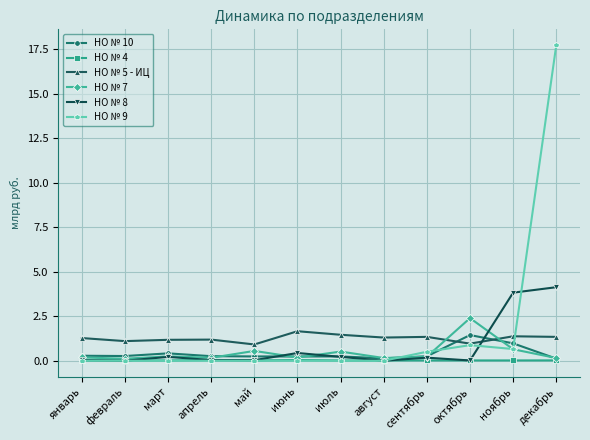

What is the sum of all НО № 10 values?

4.8